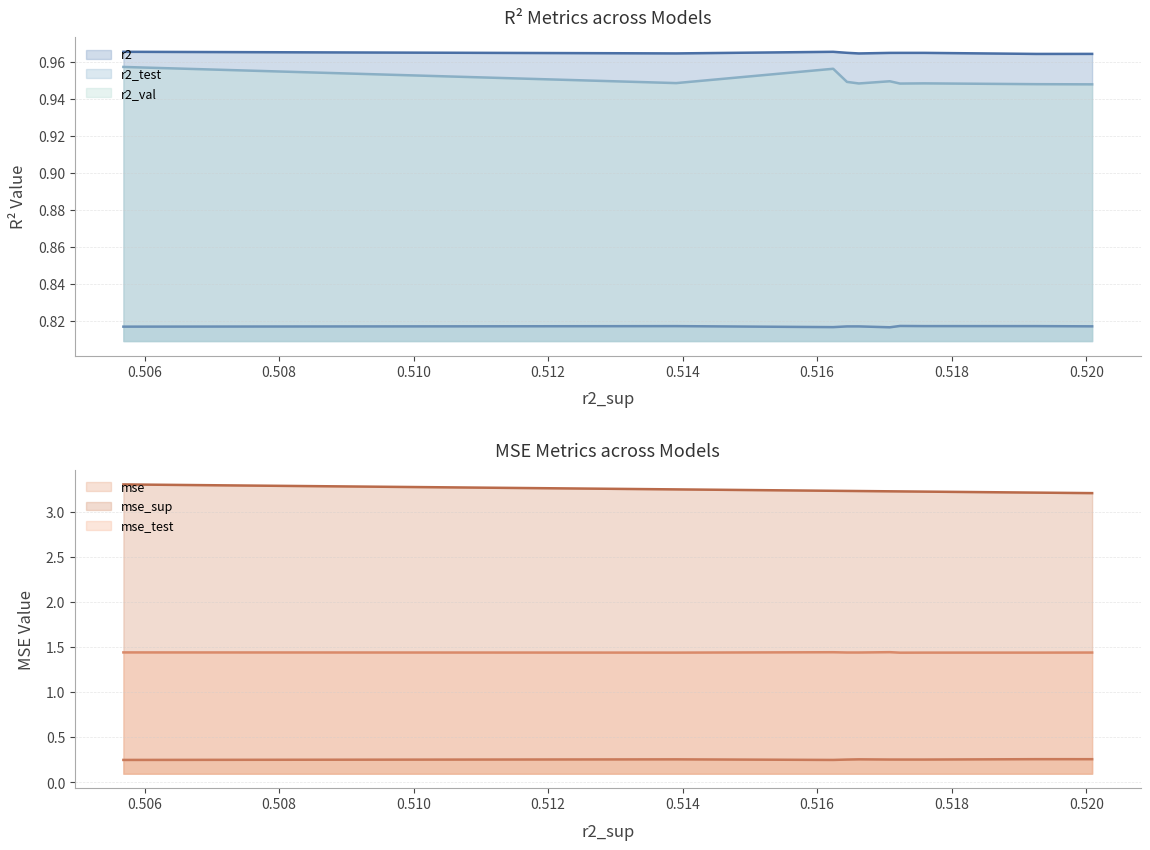

What is the difference between the highest and lowest values at model_2_38_6?

3.0